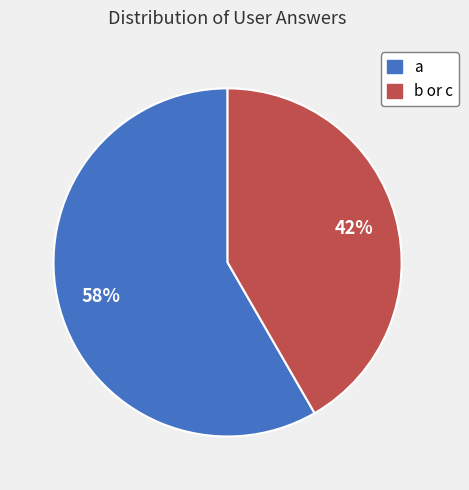

Does any single category account for the majority?

Yes